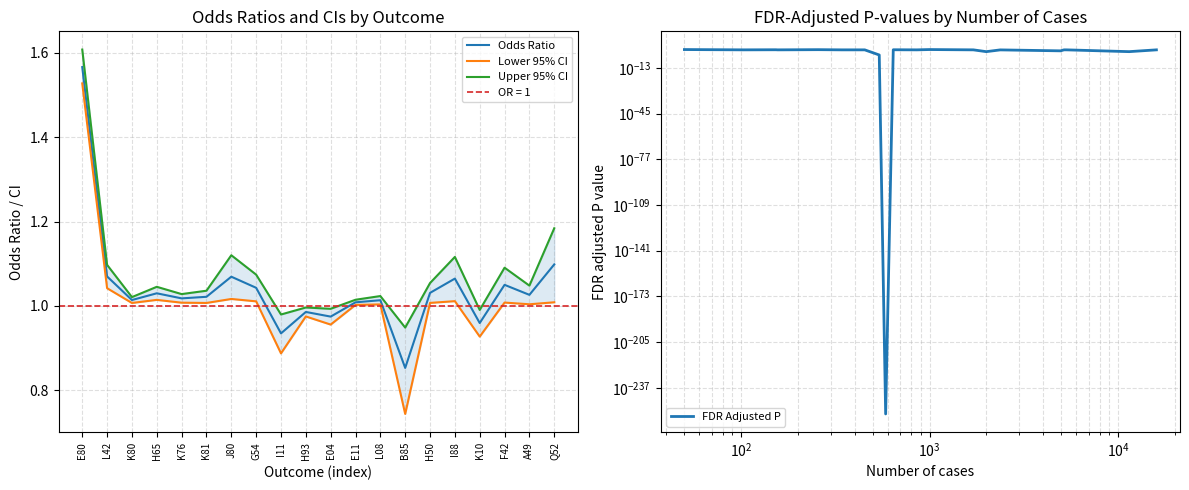

What is the difference between the maximum and second lowest values in the FDR Adjusted P series?

0.8